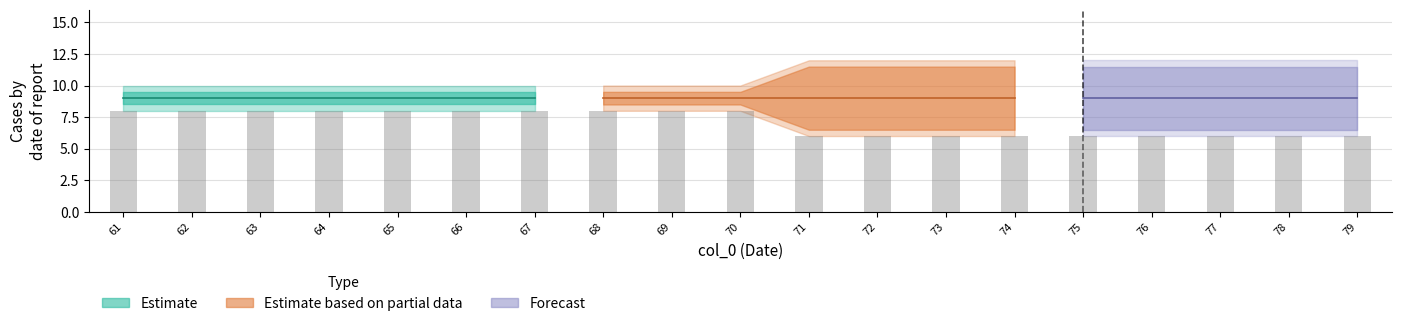

Reading right to left, what are all the values shown in this chart?

col_1_min: 79=6	78=6	77=6	76=6	75=6	74=6	73=6	72=6	71=6	70=8	69=8	68=8	67=8	66=8	65=8	64=8	63=8	62=8	61=8
col_1_max: 79=12	78=12	77=12	76=12	75=12	74=12	73=12	72=12	71=12	70=10	69=10	68=10	67=10	66=10	65=10	64=10	63=10	62=10	61=10
col_1_mid: 79=9	78=9	77=9	76=9	75=9	74=9	73=9	72=9	71=9	70=9	69=9	68=9	67=9	66=9	65=9	64=9	63=9	62=9	61=9